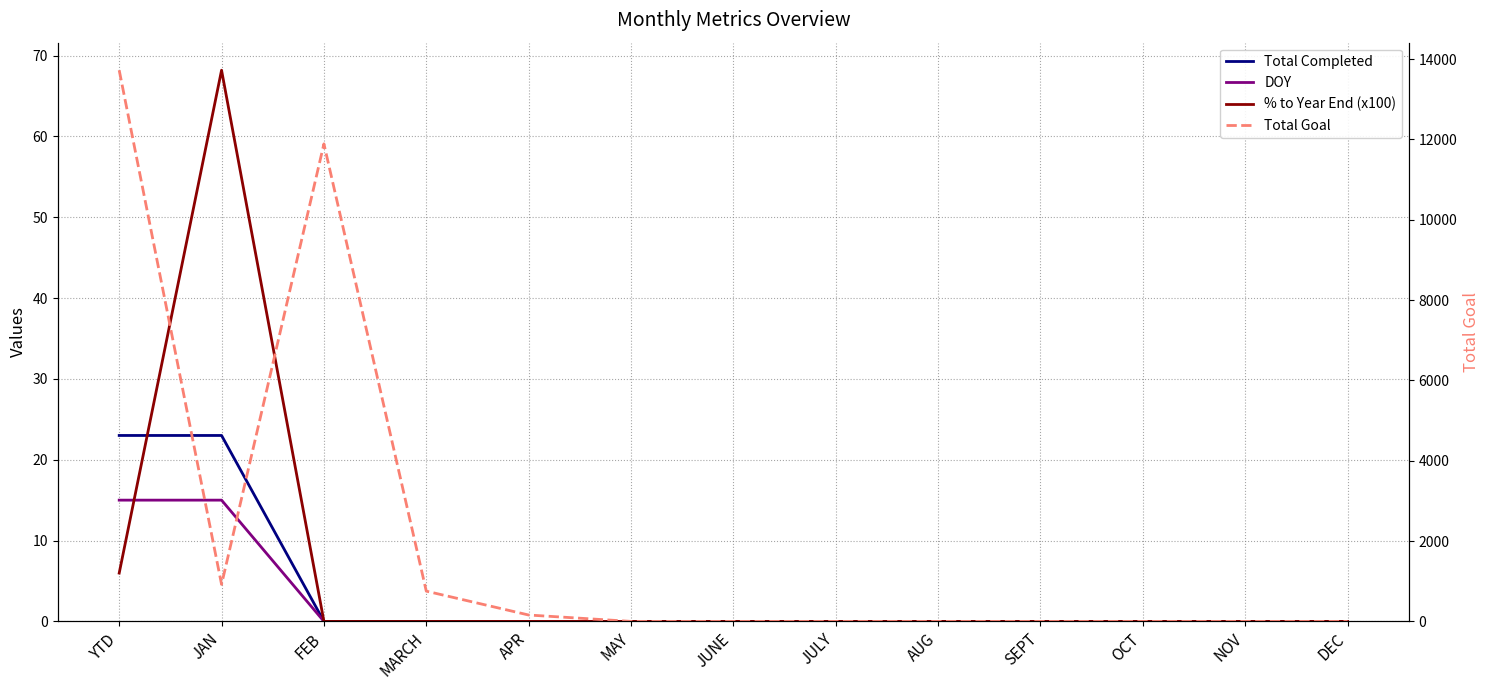

Is it true that DOY equals -10.1 at AUG?

False